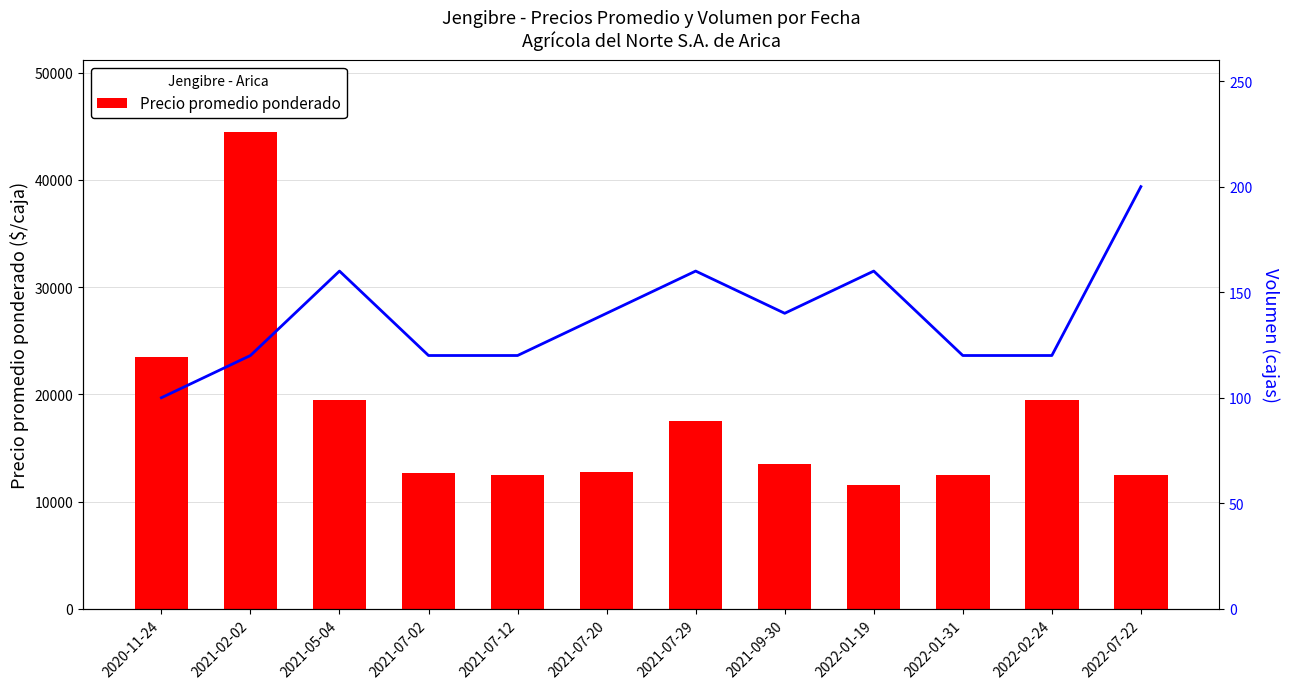

How many Volumen values are between 120 and 160?

10